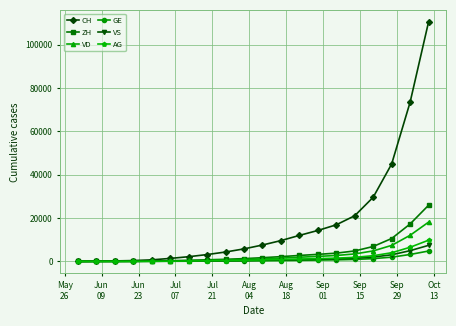

What is the highest value of the VS series?

7419